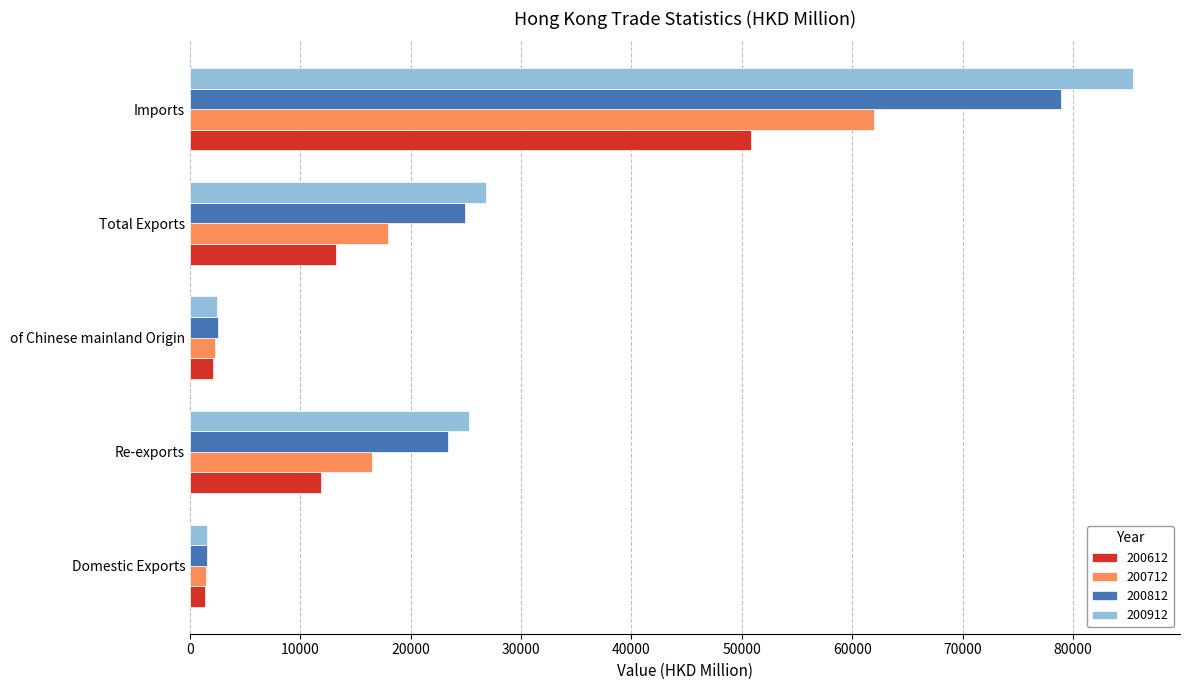

What is the sum of the 200712 values at Total Exports and Domestic Exports?

19382.3